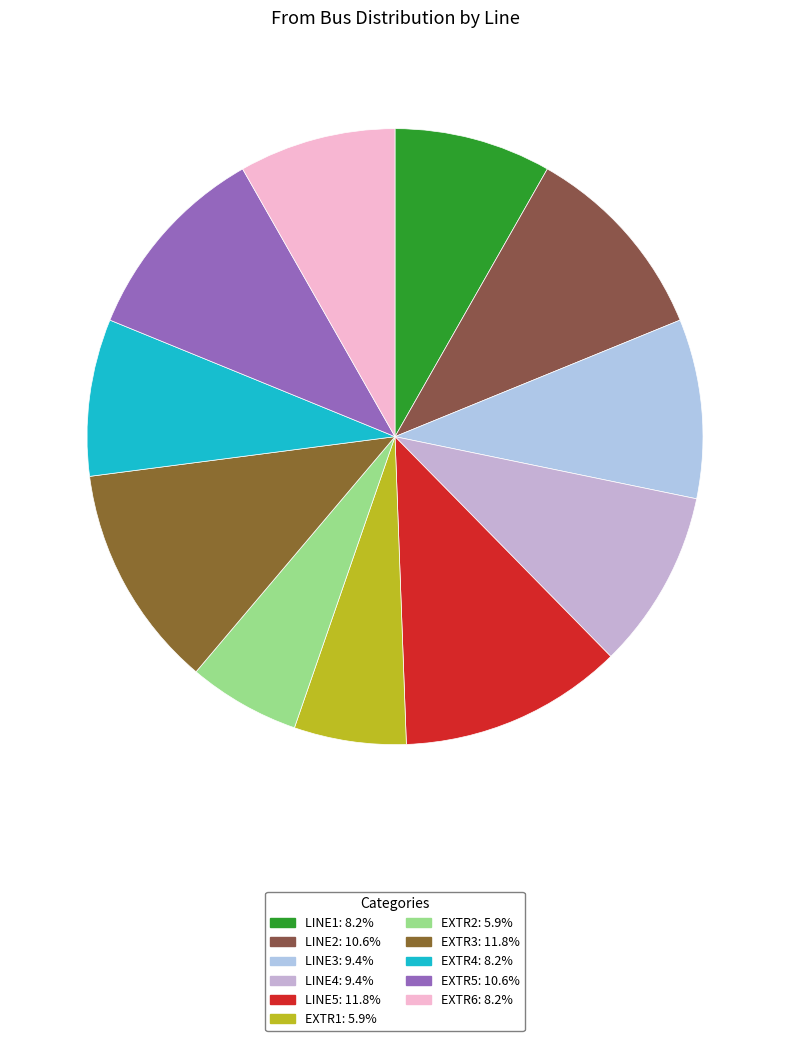

How many slices are in this pie chart?

11